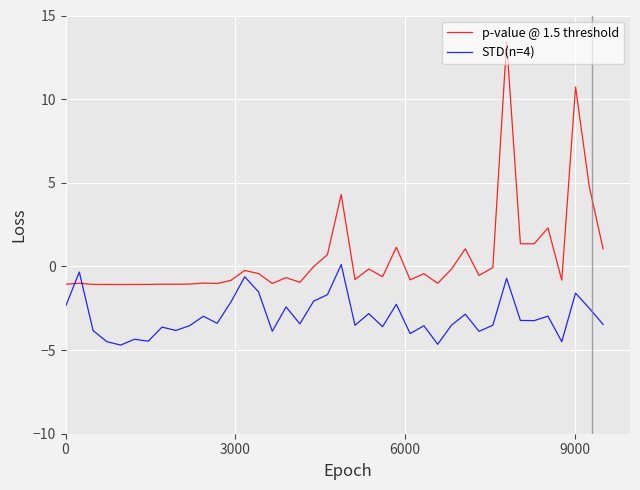

Rank the series by their average value, from lowest to highest.

STD(n=4), p-value @ 1.5 threshold